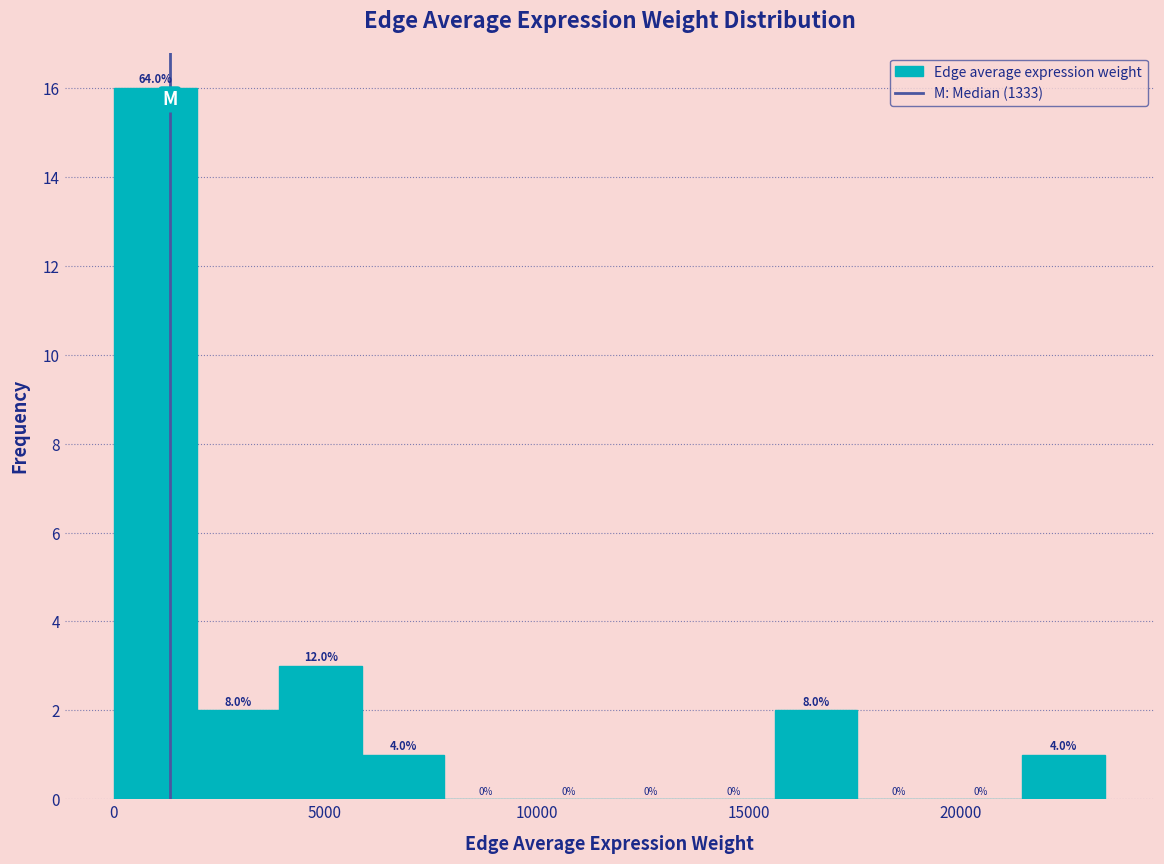

Around what value on the x-axis is the tallest bar? Give the approximate position of its centre, as read against the axis.

1000